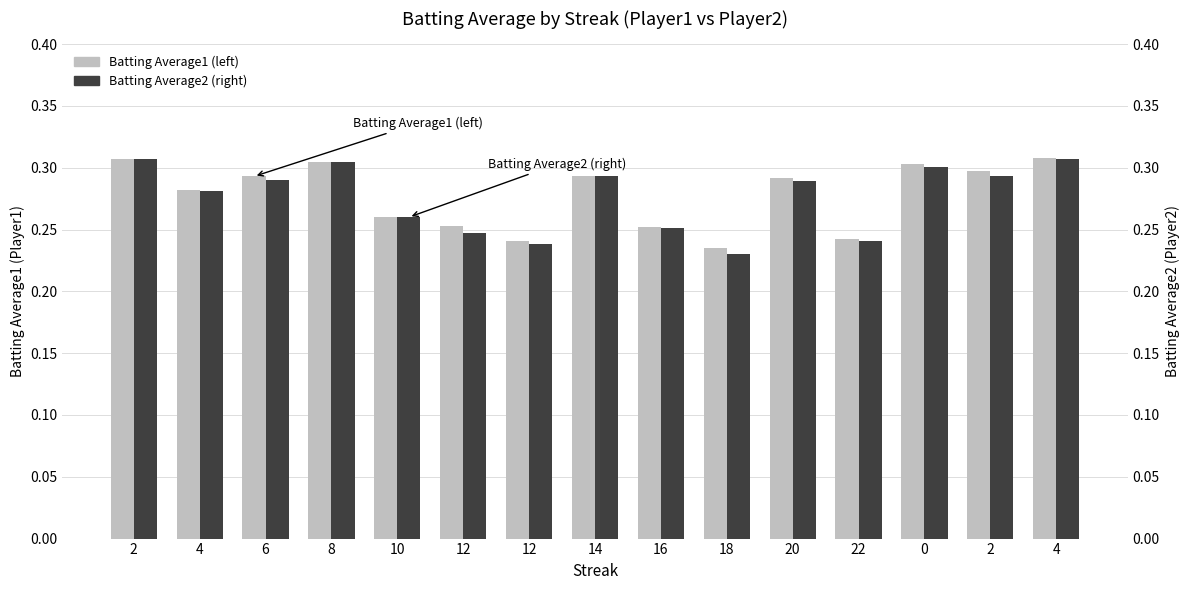

How many bars are there in total?

30